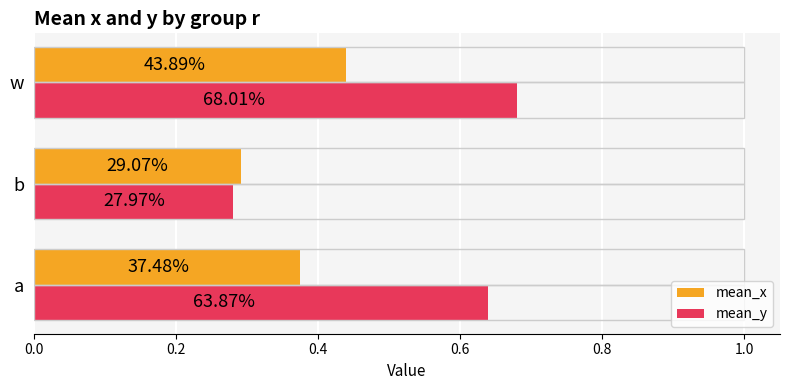

List the series in order of their overall mean, highest first.

mean_y, mean_x